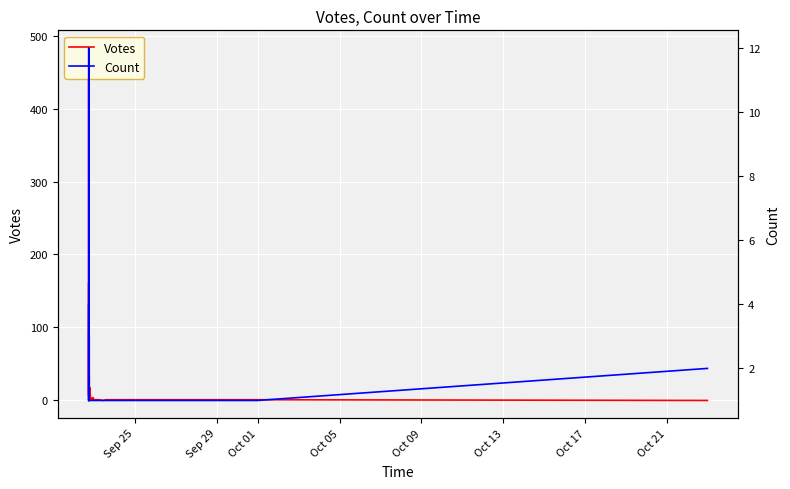

What is the average value of the Votes series?

37